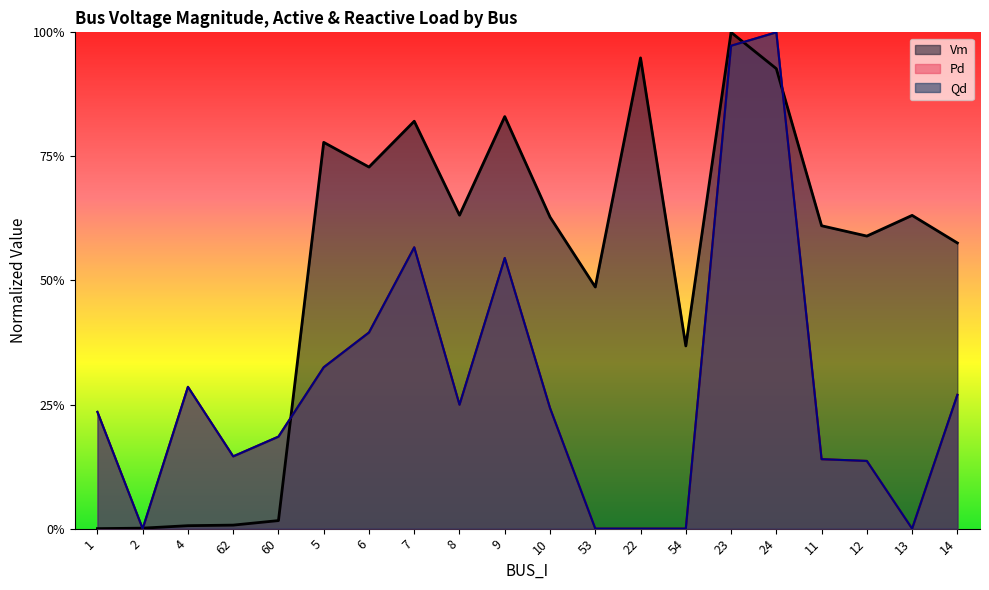

True or false: Qd and Pd intersect in this chart.

False